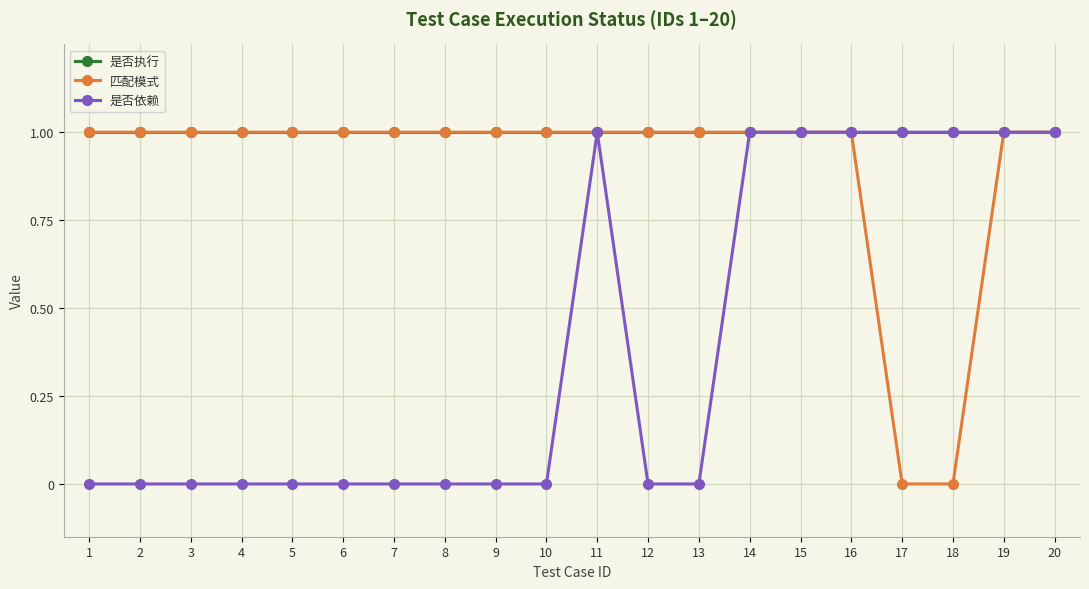

Does the chart display data point markers on the line(s)?

Yes